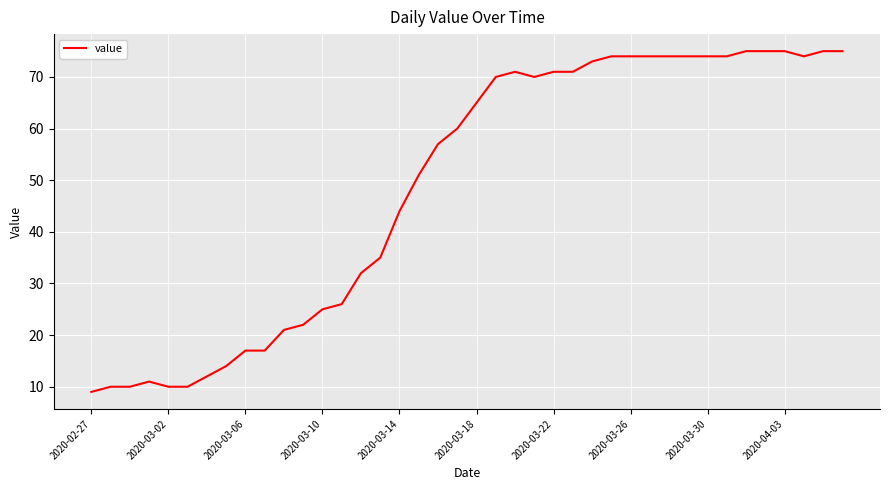

Count the number of categories in the chart.

40